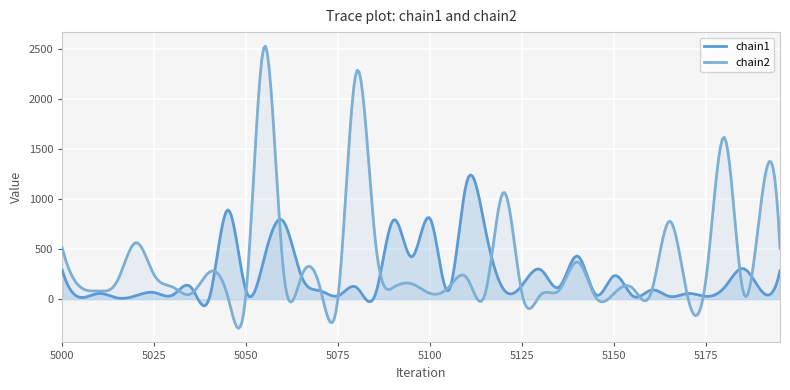

Which series has the widest spread of values?

chain2